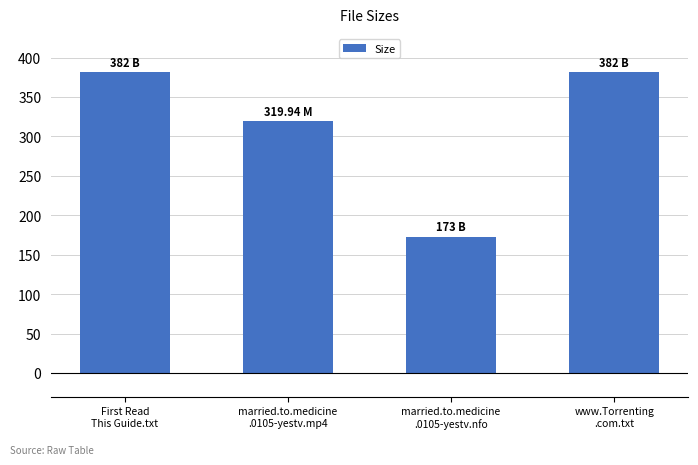

What is the minimum value shown in the chart?

173.0